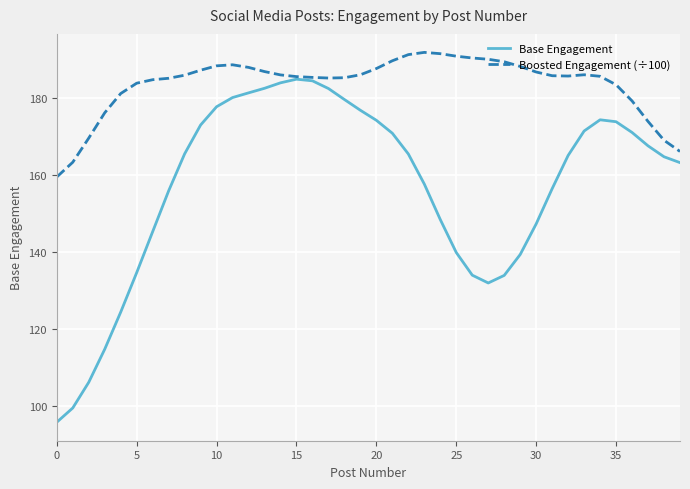

What is the highest value of the Boosted Engagement (÷100) series?

191.7